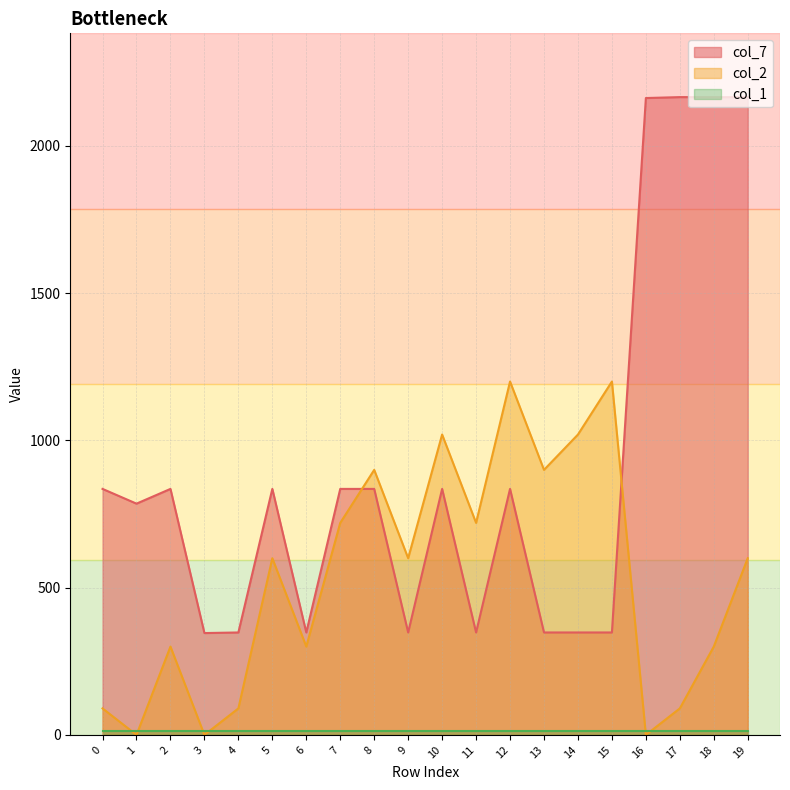

Where does the col_2 series first go above 600?

7